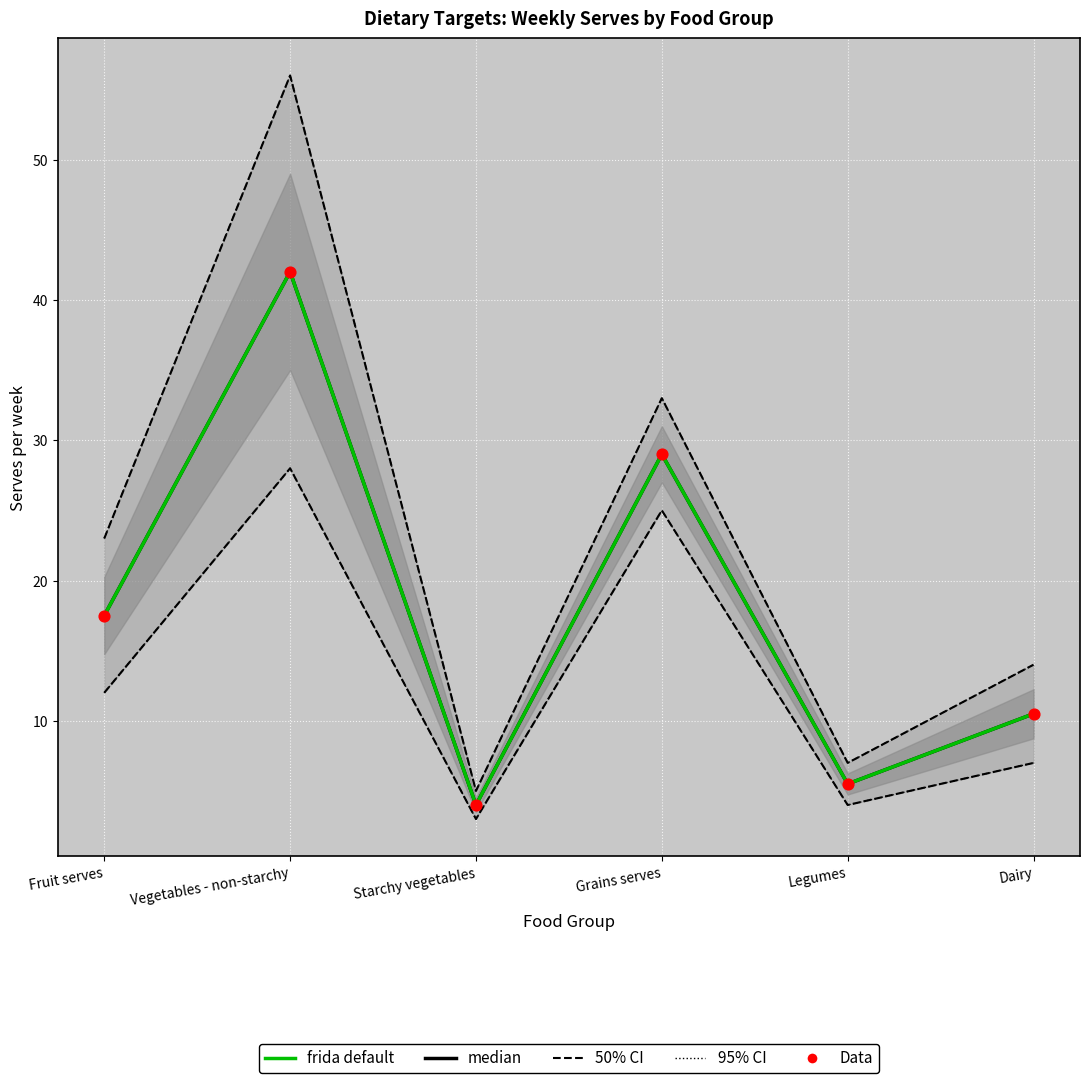

What is the total value across all series at Dairy?

31.5